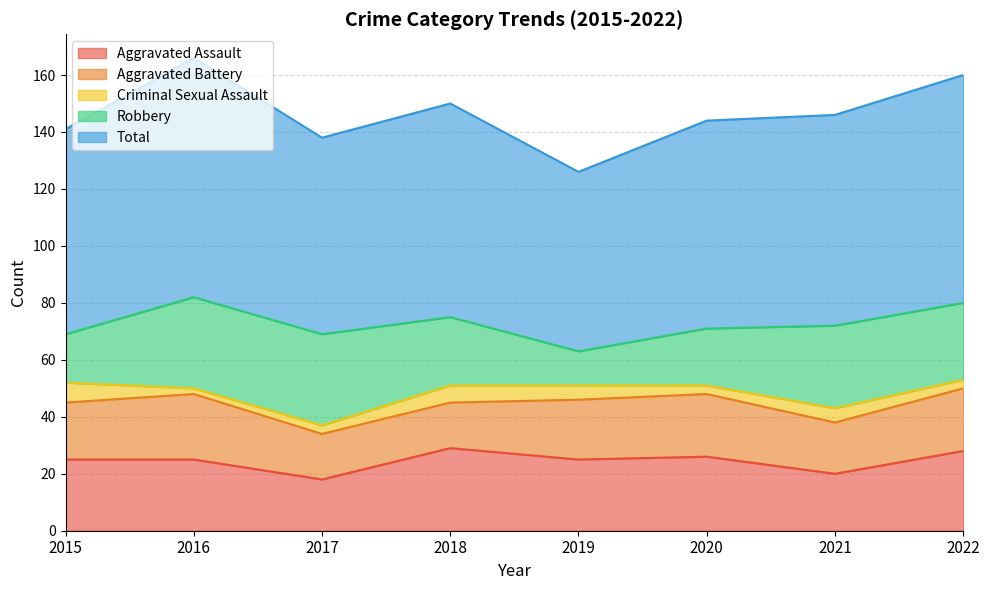

Which label corresponds to the largest value in the chart?

2016